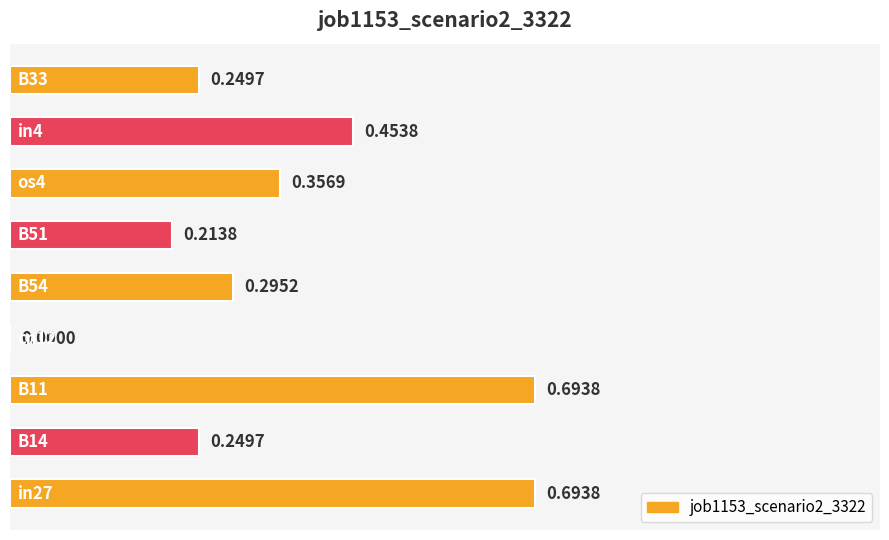

How many positive values are there?

8